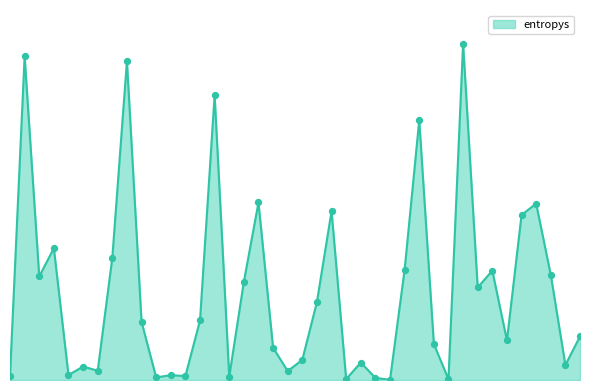

Is this an area chart (filled region under the line)?

Yes